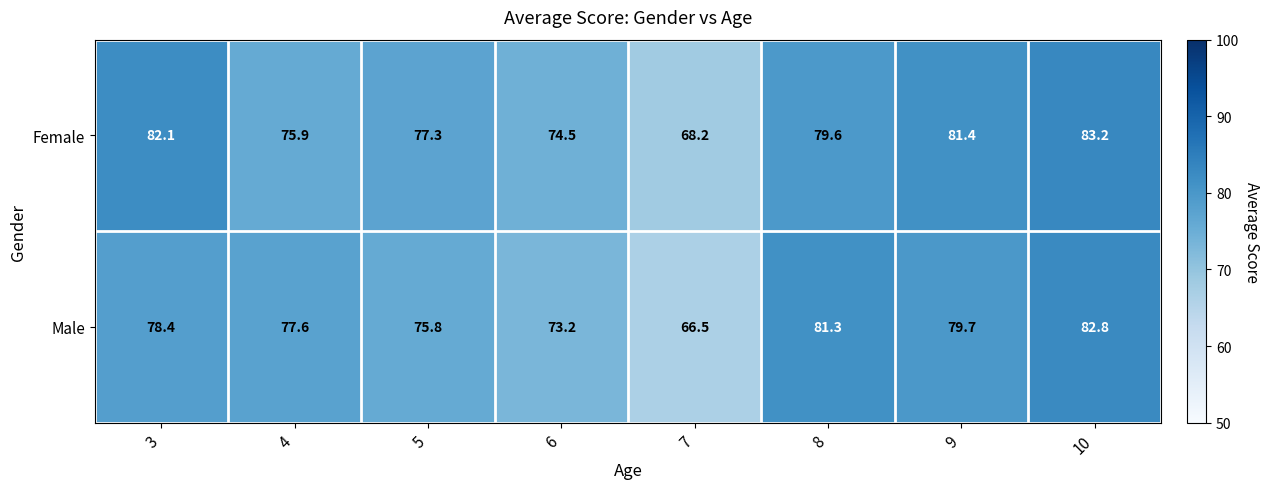

Where is Female nearest to the value 75?

6